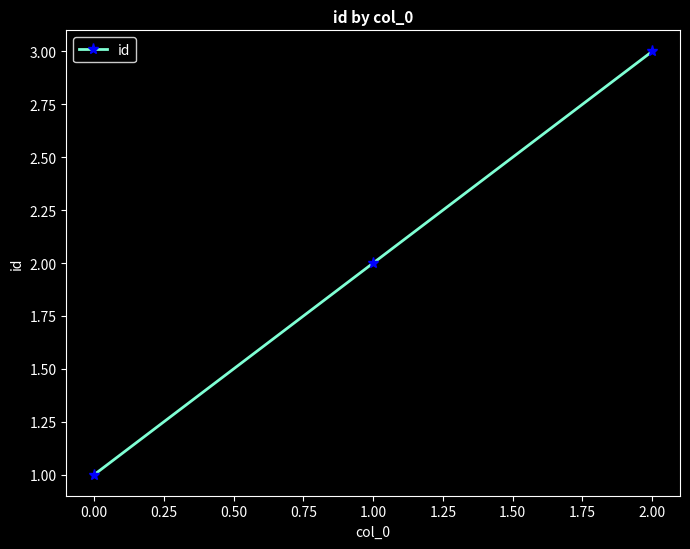

Approximately how many times larger is the value at 1.00 compared to 2.00?

0.7